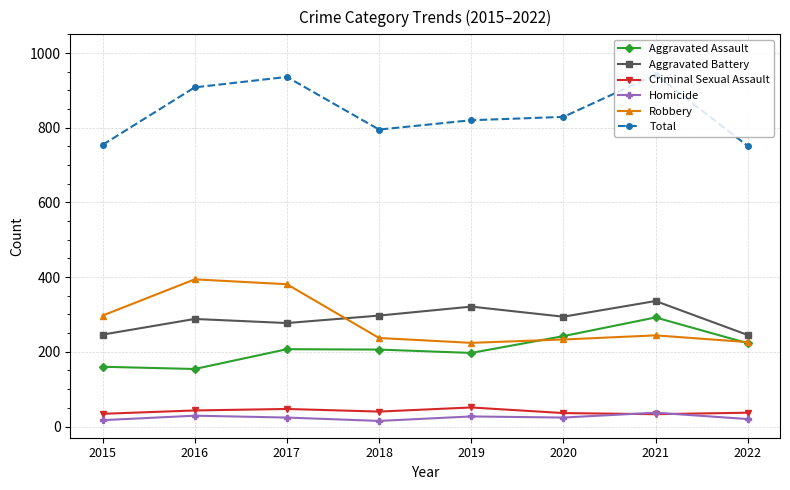

What is the average value of the Robbery series?

280